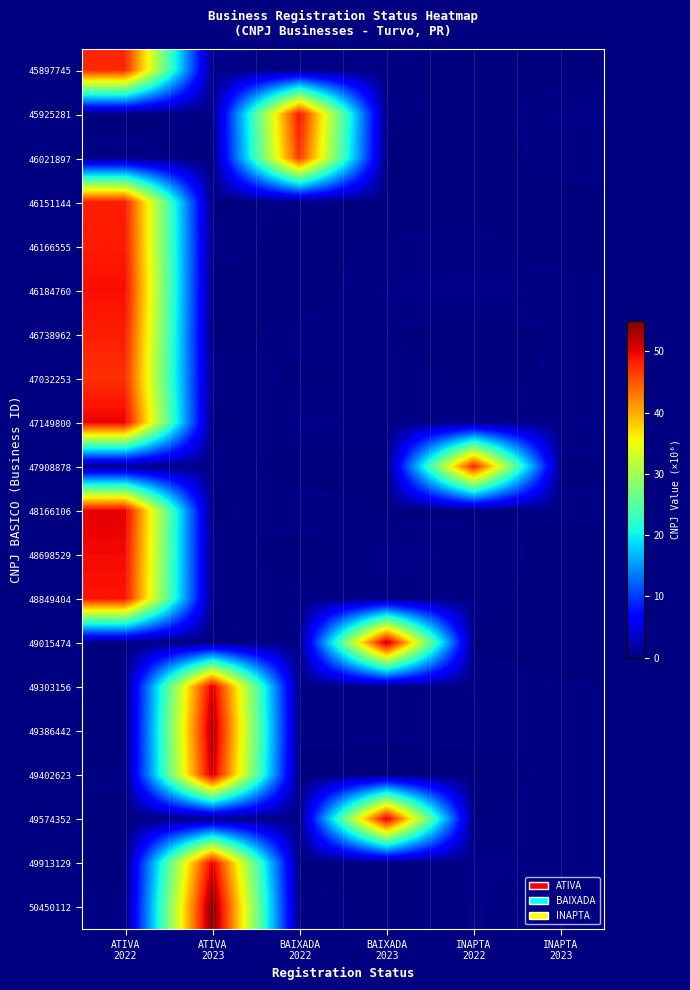

Rank the series at BAIXADA 2023 from lowest to highest value.

49402623, 46151144, 49913129, 46021897, 50450112, 47908878, 48166106, 46738962, 46166555, 49386442, 45897745, 49303156, 47032253, 45925281, 48849404, 47149800, 46184760, 48698529, 49574352, 49015474